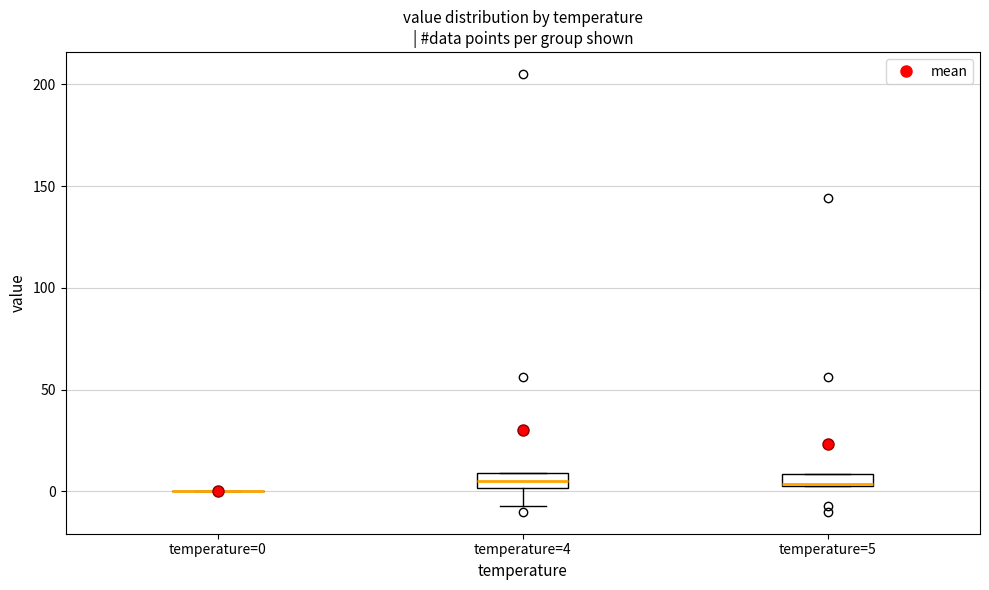

Where does the lower whisker of the box for temperature=4 end on the y-axis? The values are not printed on the chart, so give them approximately, as read against the axis.

-5